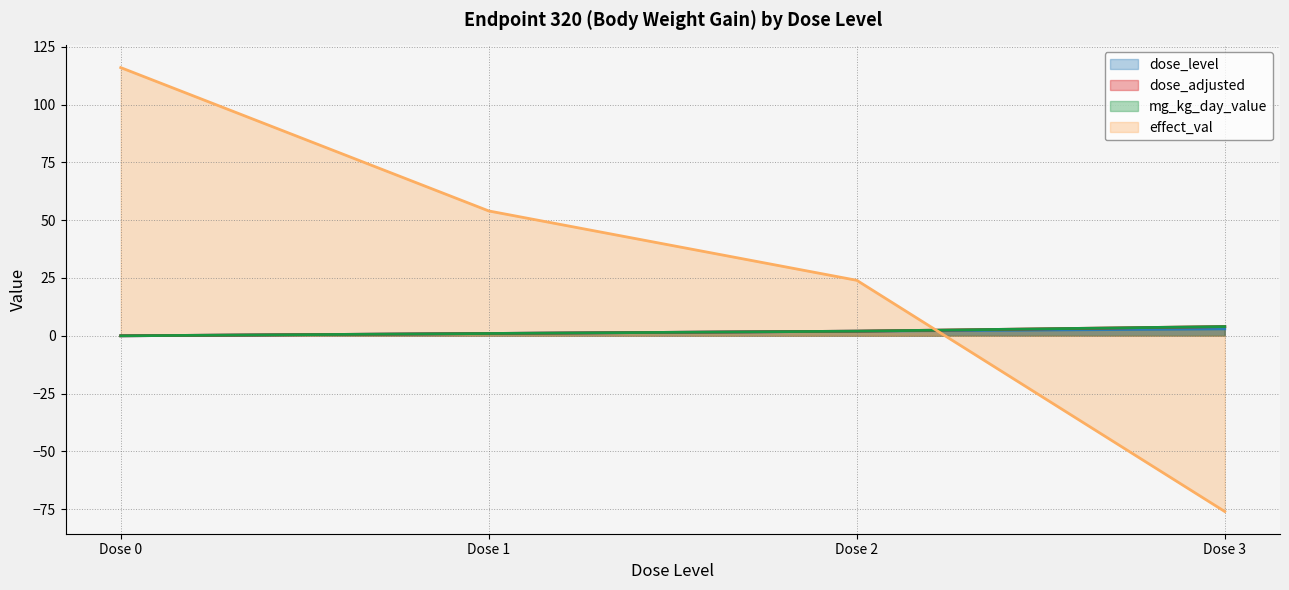

True or false: dose_level and mg_kg_day_value intersect in this chart.

False